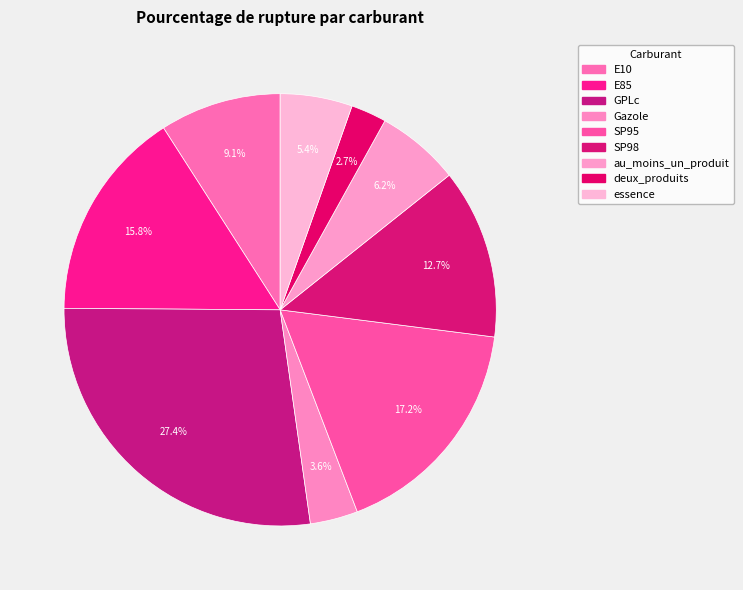

Which has a higher value, E85 or essence?

E85